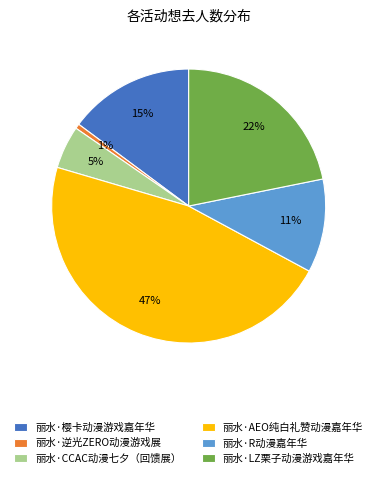

Does any single category account for the majority?

No